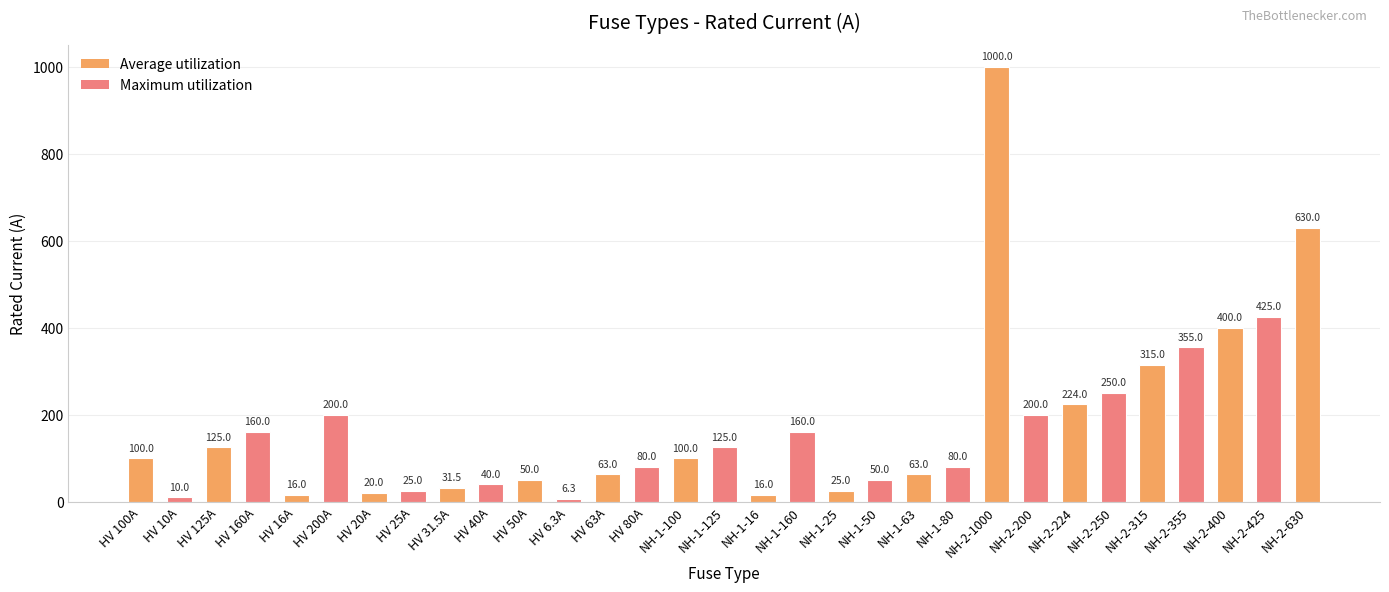

What is the sum of all values?

5344.8